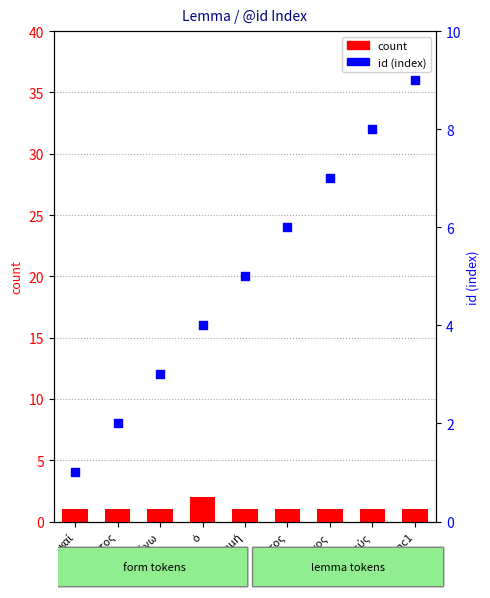

Which series contains the lowest Y value?

count